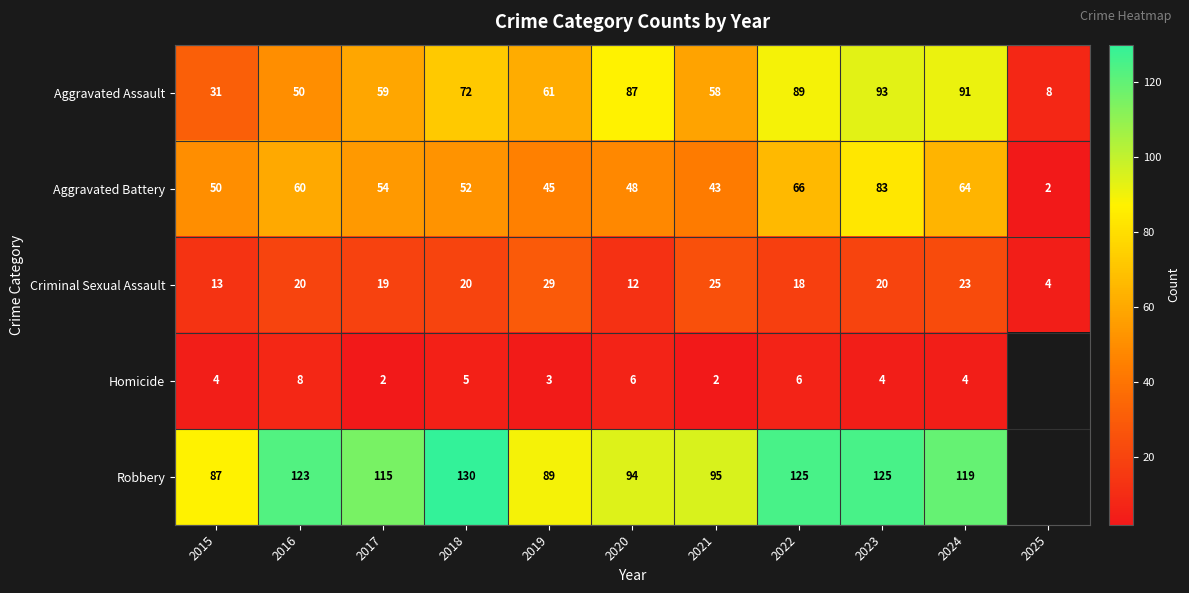

Which category has the lowest value in the Aggravated Battery series?

2025